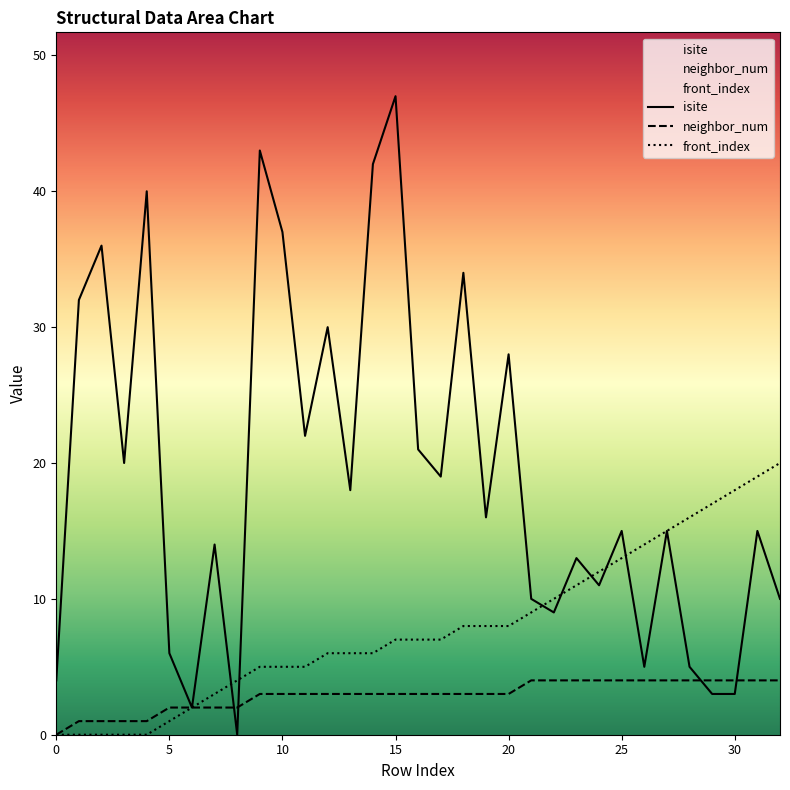

The value of neighbor_num at 10 is 5. True or false?

False